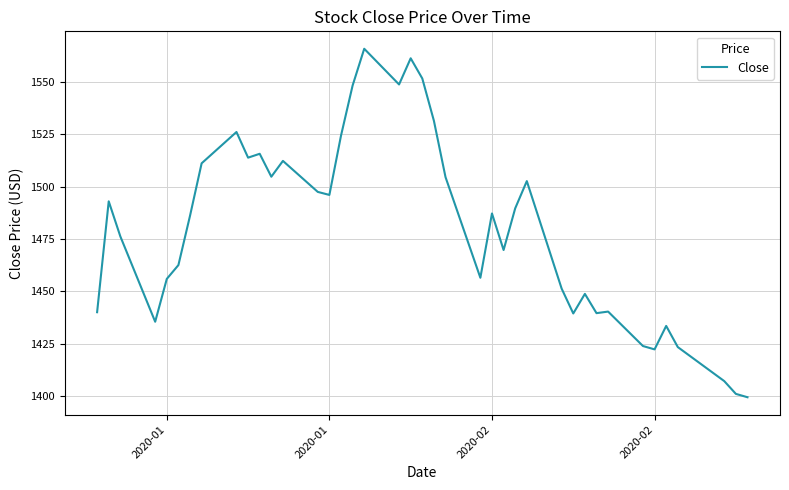

What is the sum of all values?

59201.0